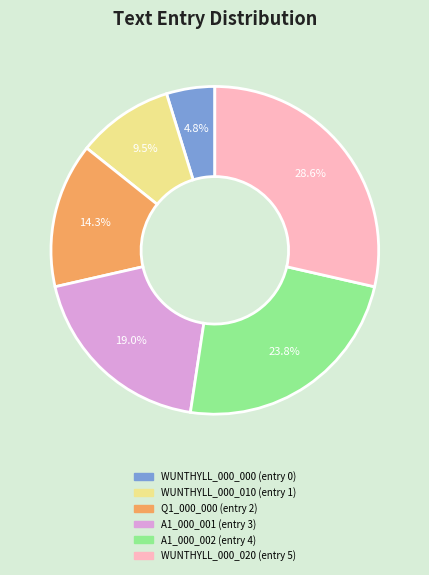

To the nearest percent, what is the average slice percentage?

17%